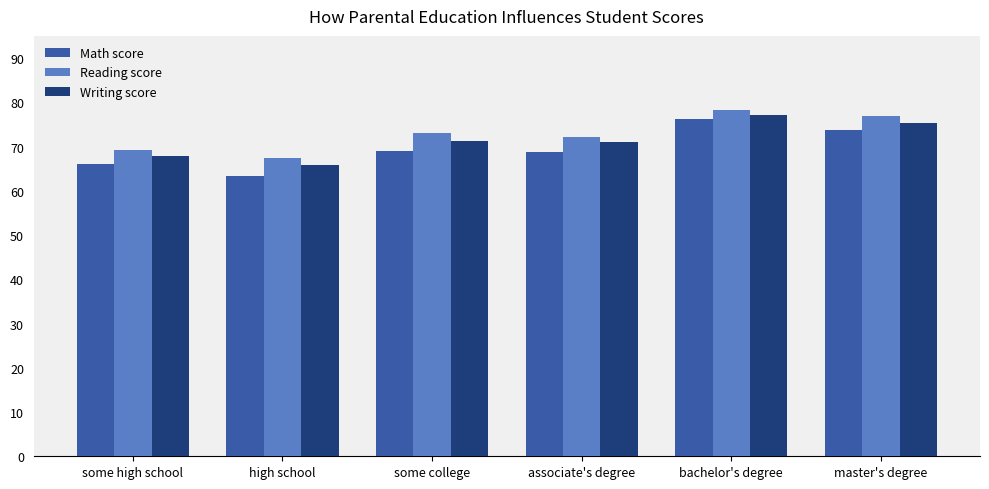

What is the label of the 3rd bar from the left?

some college